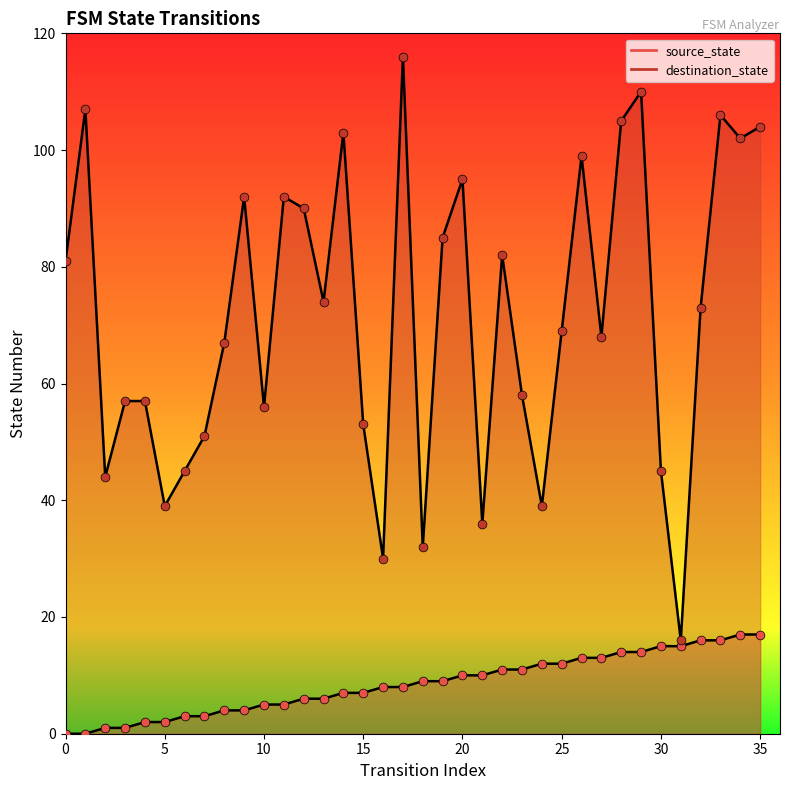

What is the total value across all series at 3?

58